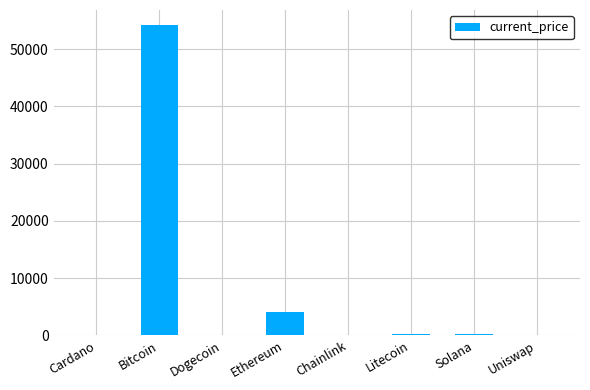

Between Litecoin and Bitcoin, which is larger?

Bitcoin